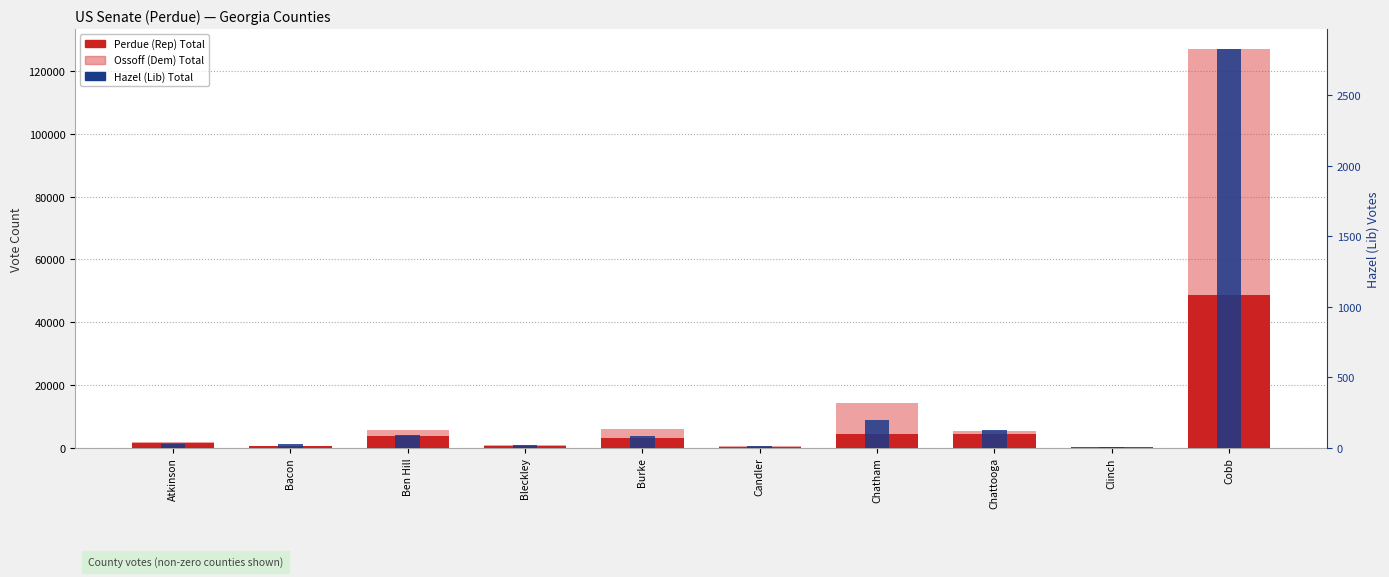

What position from the right is Ben Hill?

8